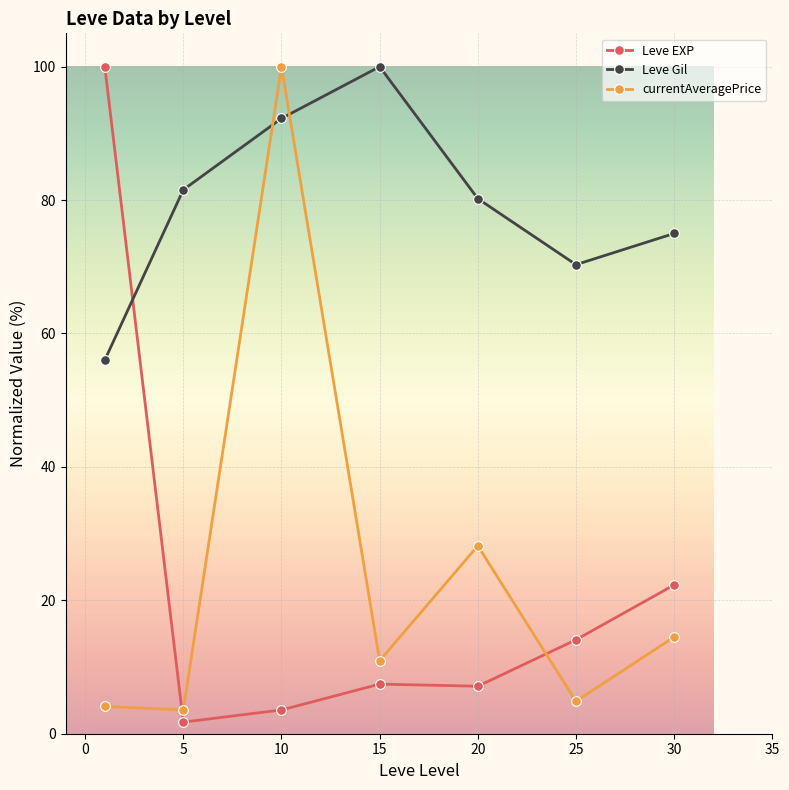

Which series has the largest total across all categories?

Leve Gil